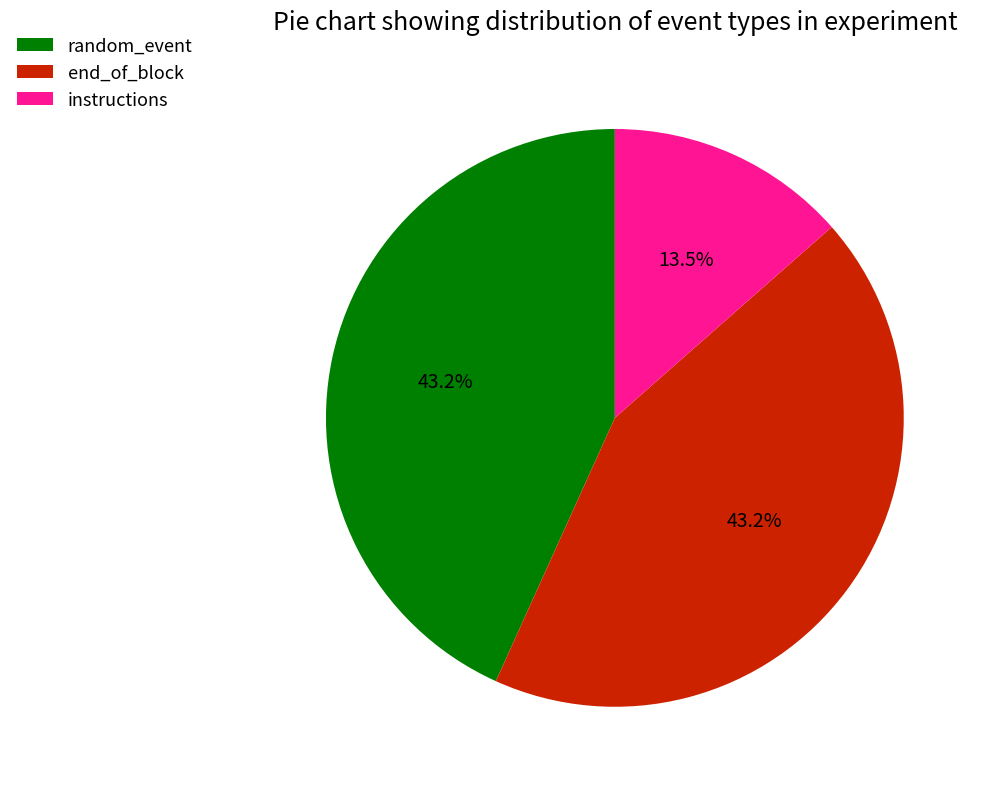

To the nearest percent, what is the average slice percentage?

33%